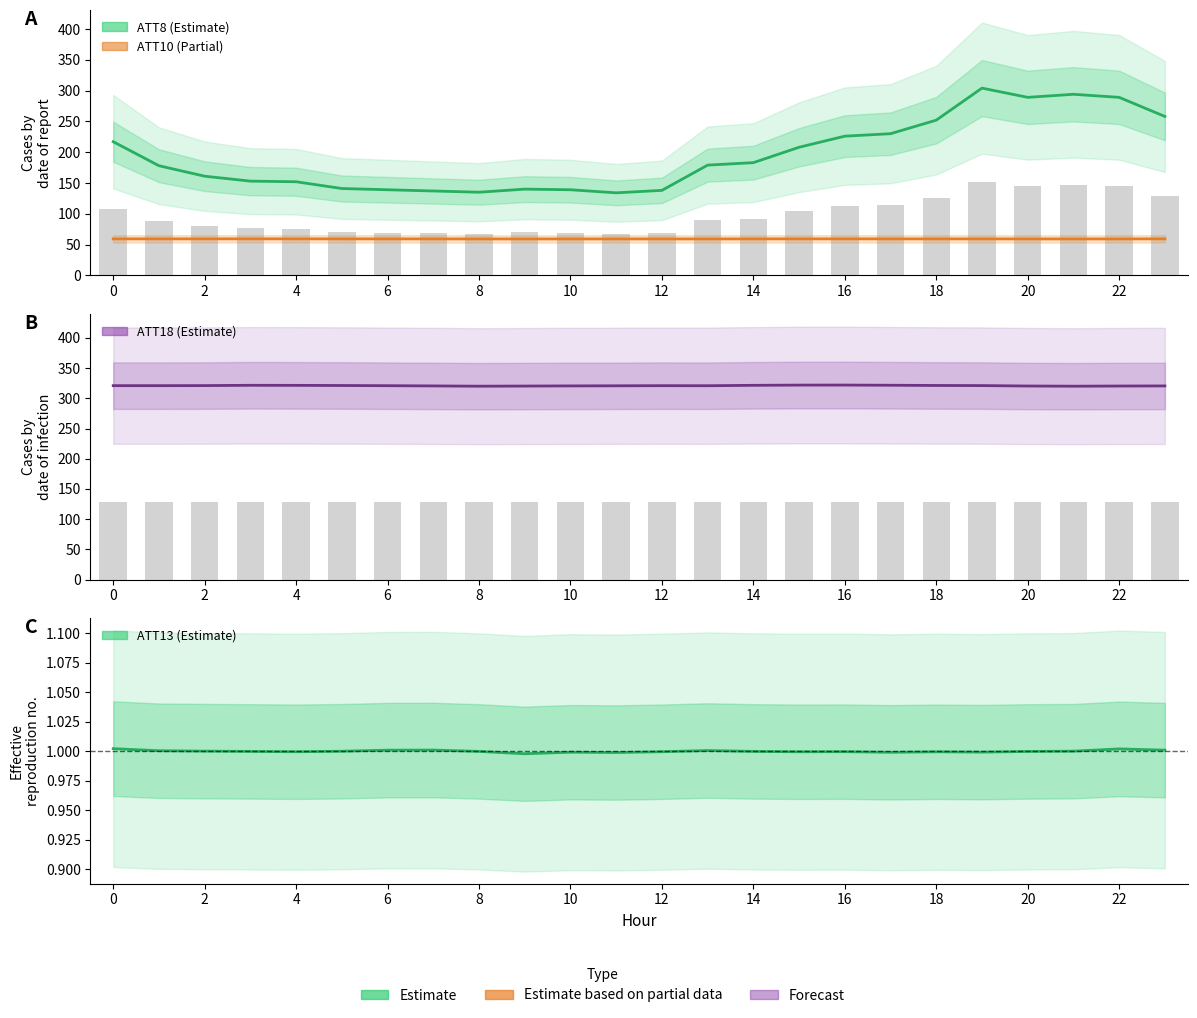

What is the label of the 15th bar from the left?

14